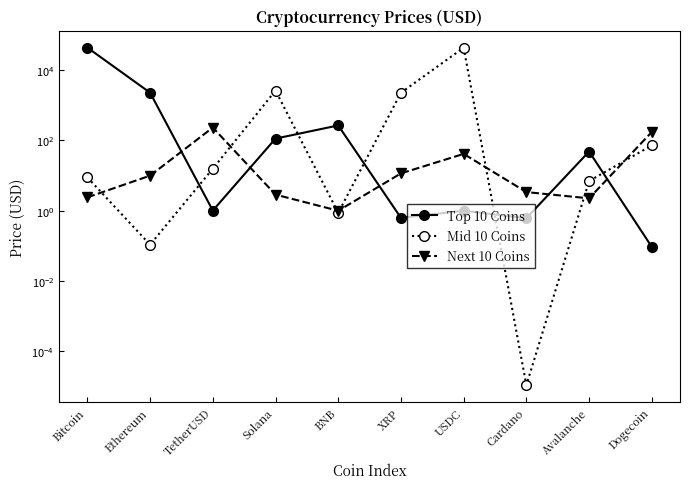

Between which two adjacent categories do Top 10 Coins and Next 10 Coins first intersect?

Ethereum and TetherUSD